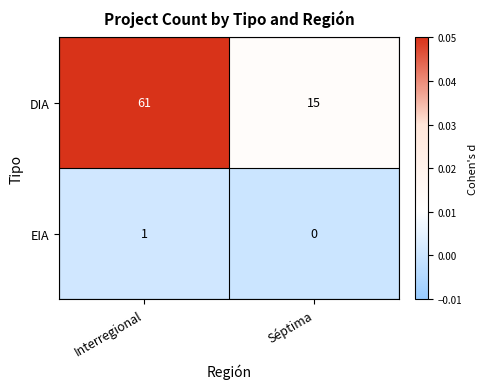

Reading right to left, what are all the values shown in this chart?

DIA: Séptima=15	Interregional=61
EIA: Séptima=0	Interregional=1